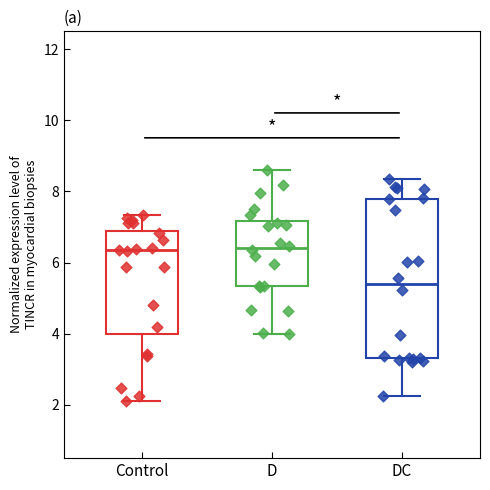

Which box has the lowest median line?

DC